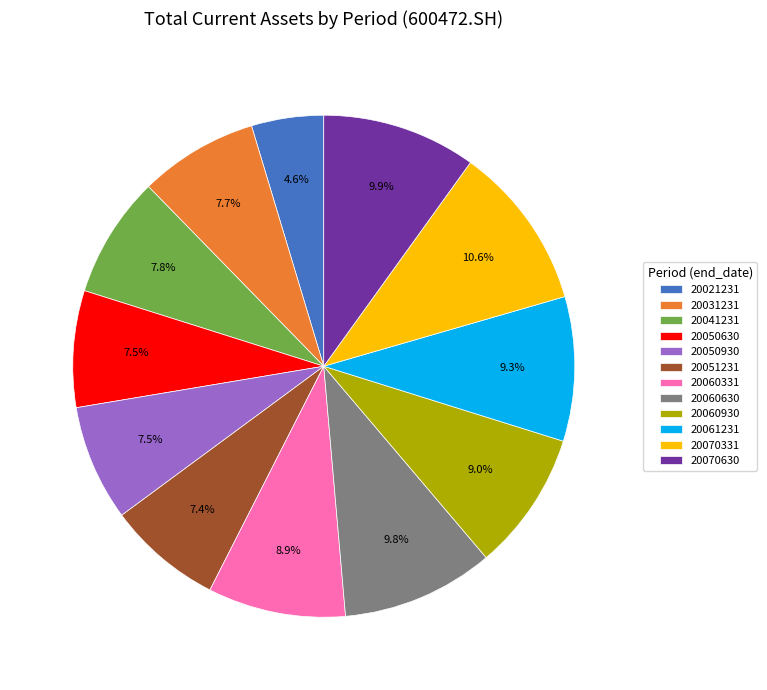

Do 20041231 and 20050930 together represent more than half of the pie?

No